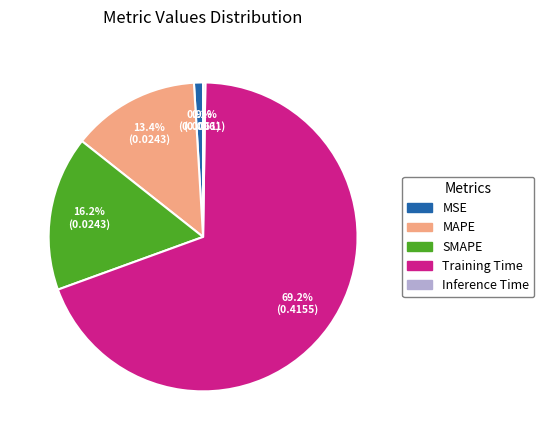

Which category has the biggest portion of the pie?

Training Time